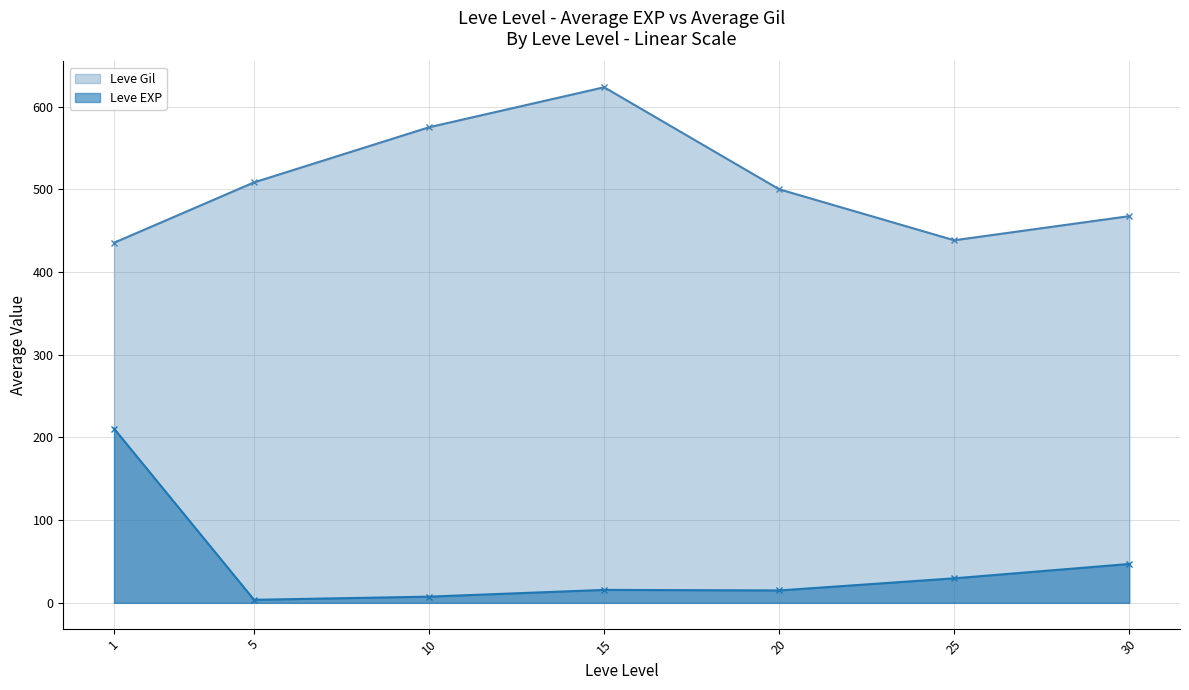

At which label does Leve Gil reach its peak?

15